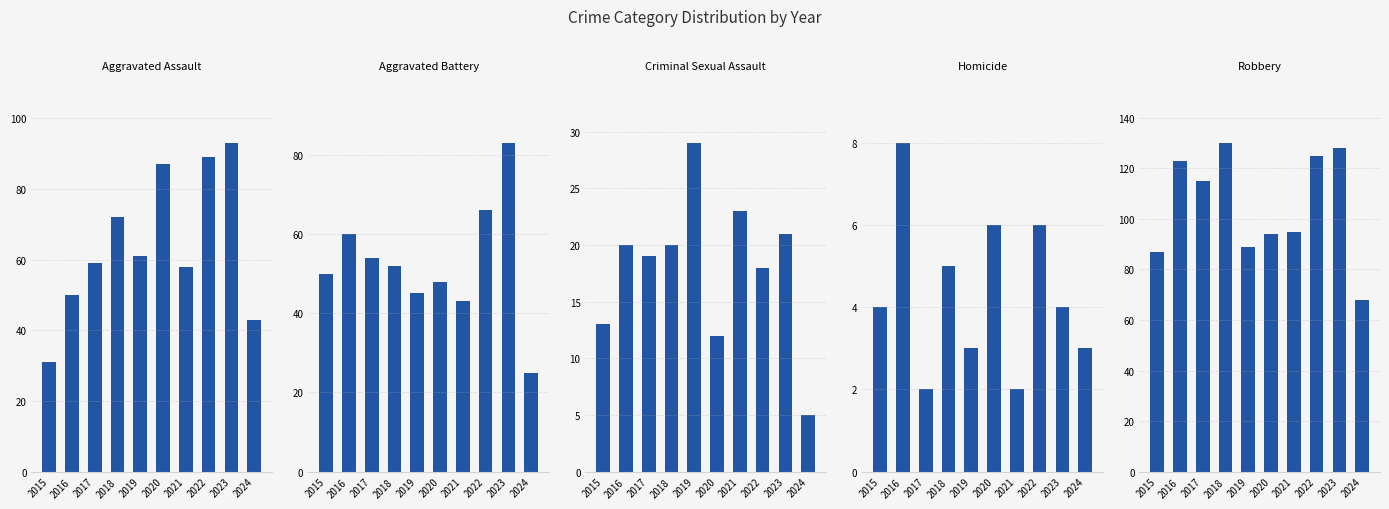

Which series has the largest range (max minus min)?

Aggravated Assault